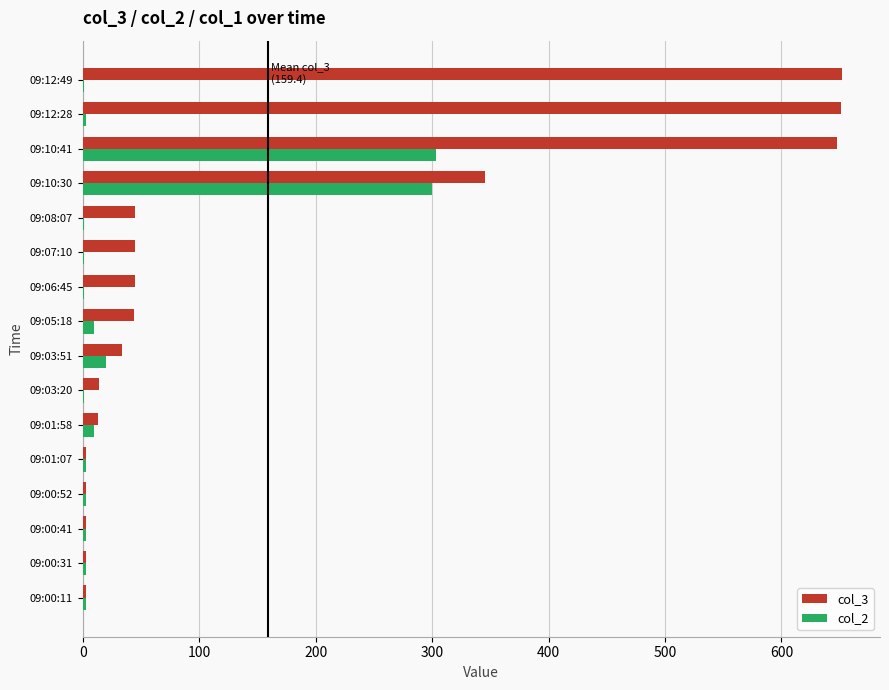

True or false: col_2 has a value of 3 at 09:00:41.

True